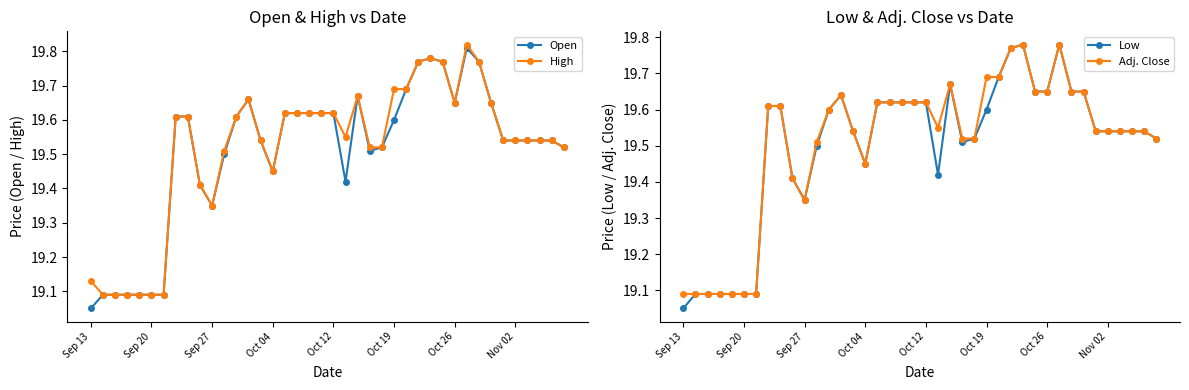

What is the average value of the High series?

19.5